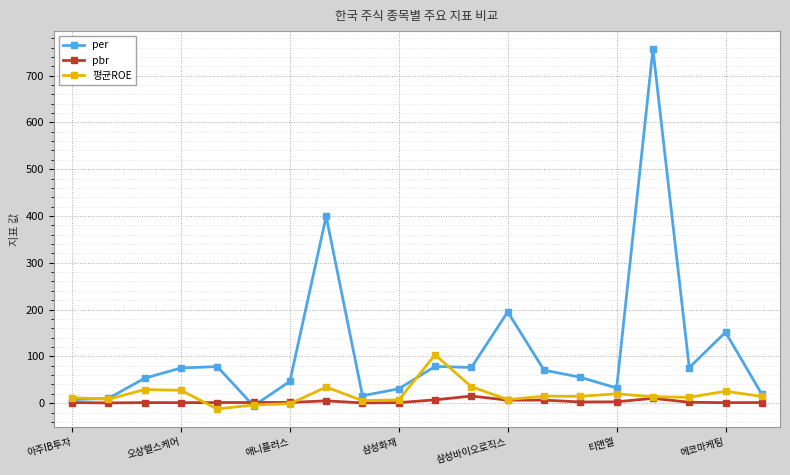

Which series has the largest total across all categories?

per